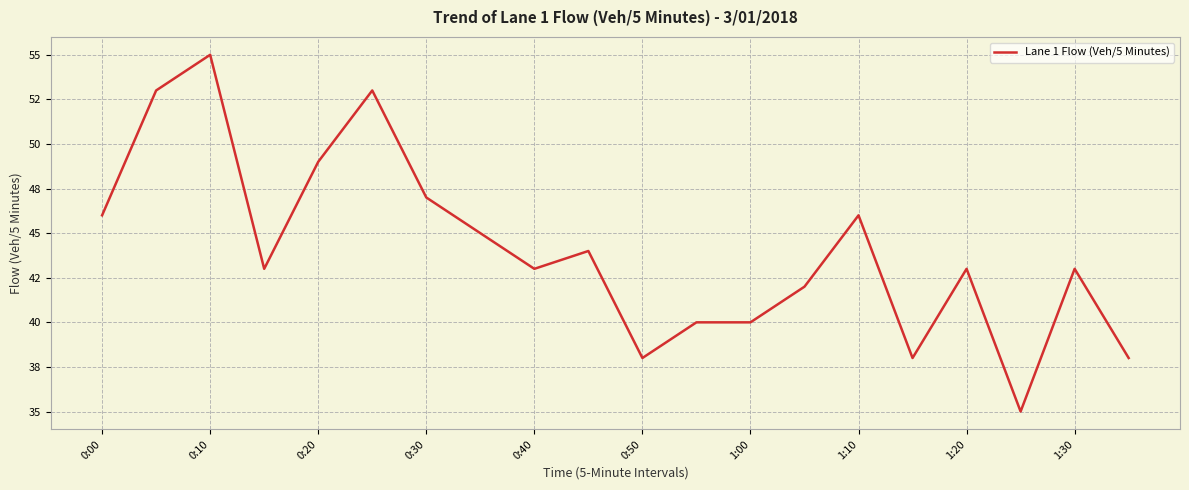

Is this an area chart (filled region under the line)?

No